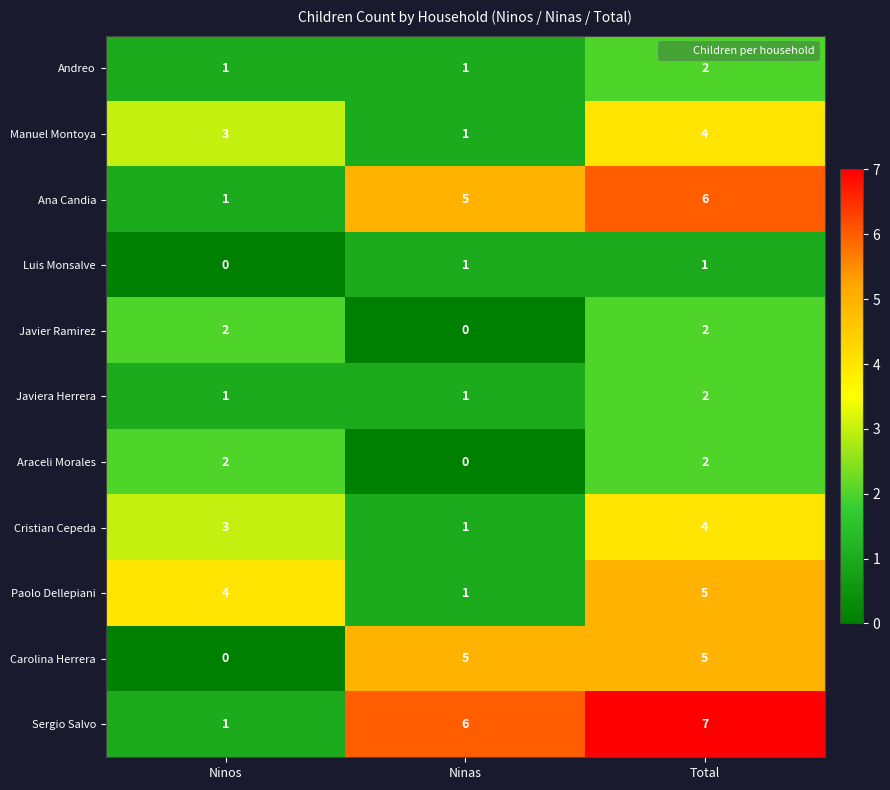

At how many categories does at least one series exceed 1?

3